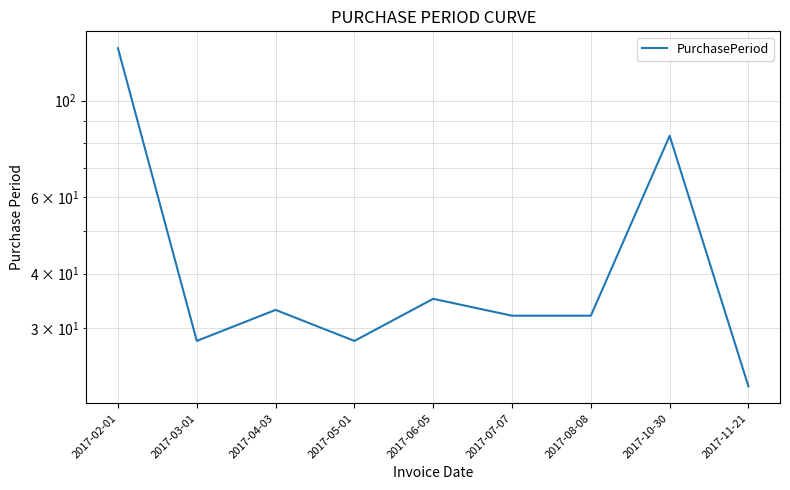

What is the change in value from 2017-05-01 to 2017-08-08?

+4